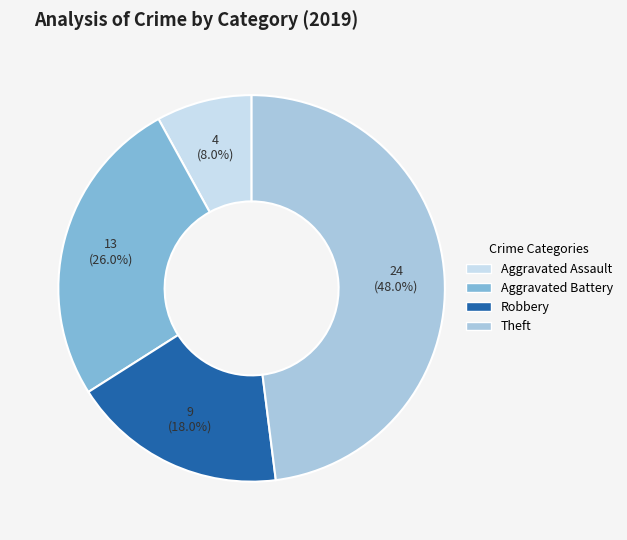

Combined, do Theft and Robbery account for over 50%?

Yes